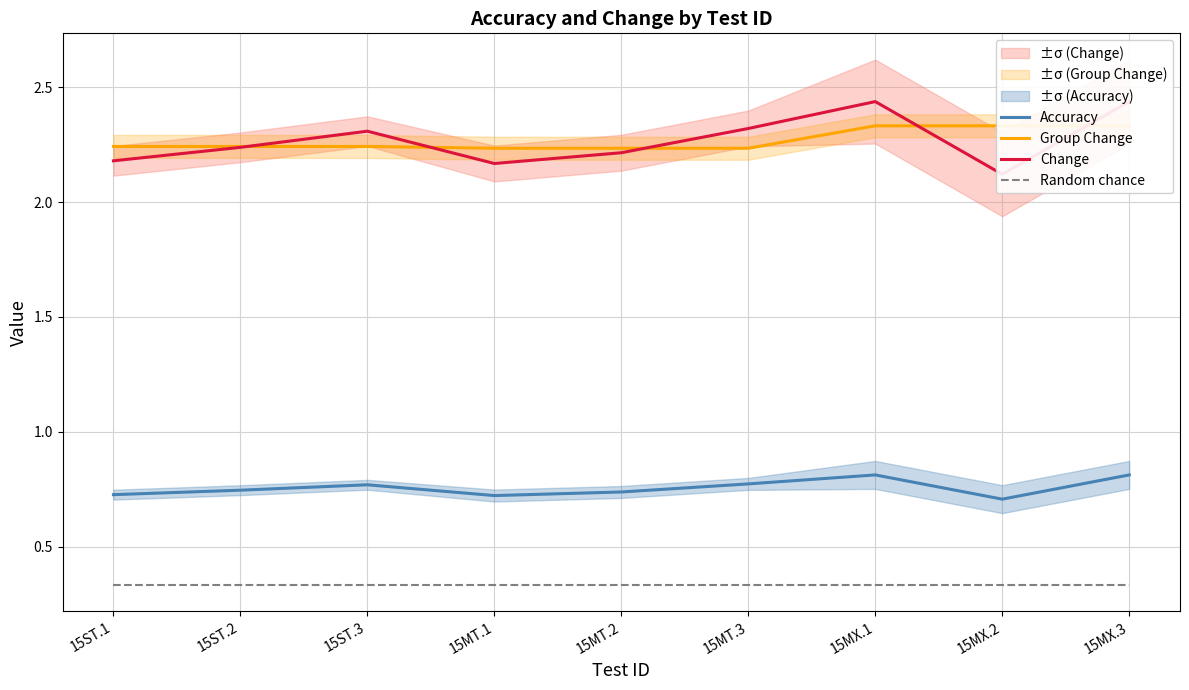

How many Accuracy values are between 0 and 1?

9